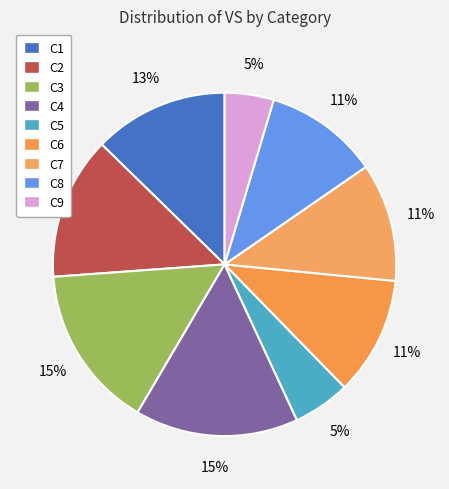

What percentage is the C4 slice, to the nearest percent?

15%